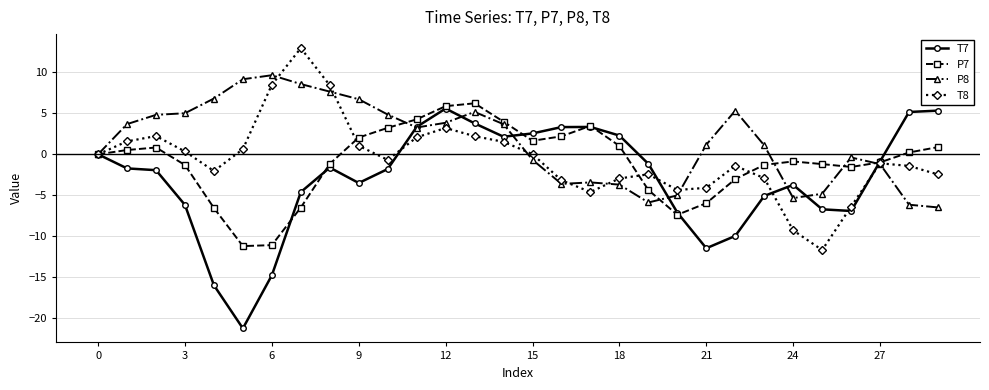

True or false: T7 has more than 0 interior local peaks.

True